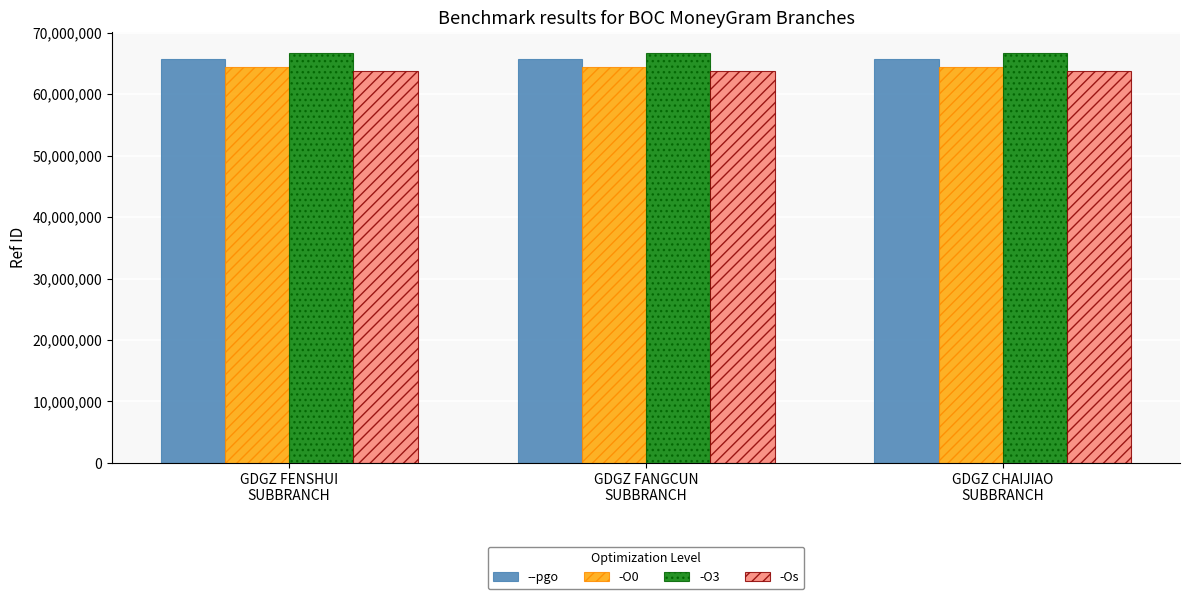

What is the spread (max minus min) of values at GDGZ CHAIJIAO
SUBBRANCH?

2957382.4